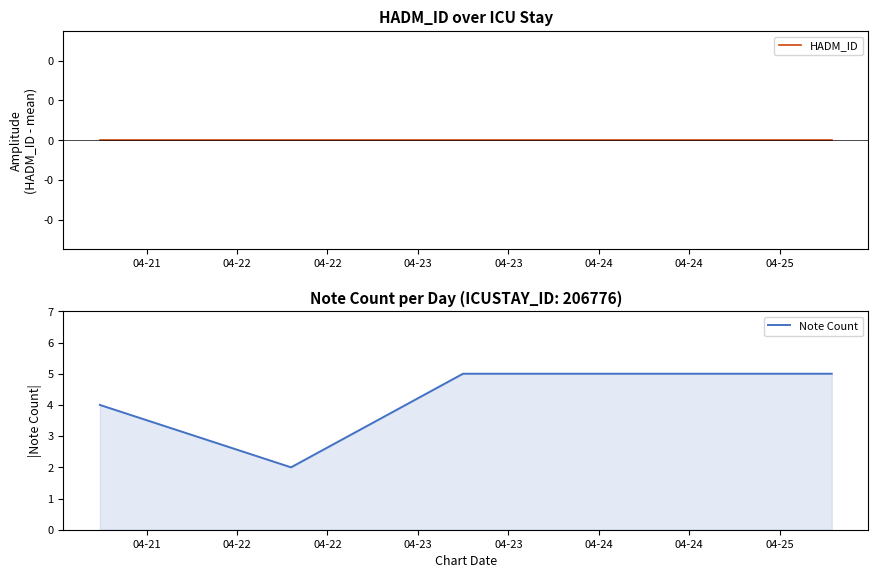

What is the difference between the Note Count values at 04-21 and 04-22?

2